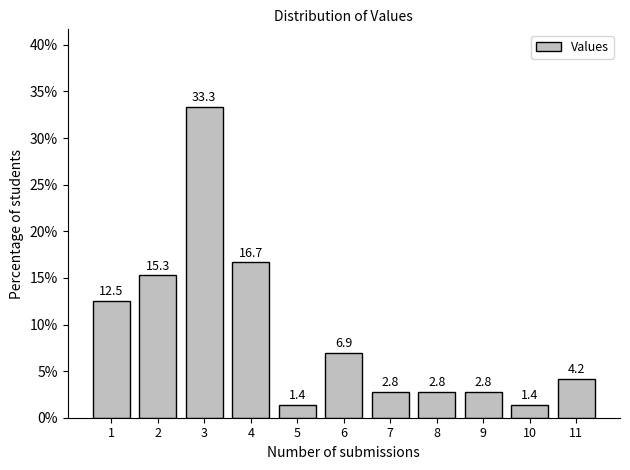

Reading left to right, extract all data points from this chart.

1=12.5	2=15.3	3=33.3	4=16.7	5=1.4	6=6.9	7=2.8	8=2.8	9=2.8	10=1.4	11=4.2